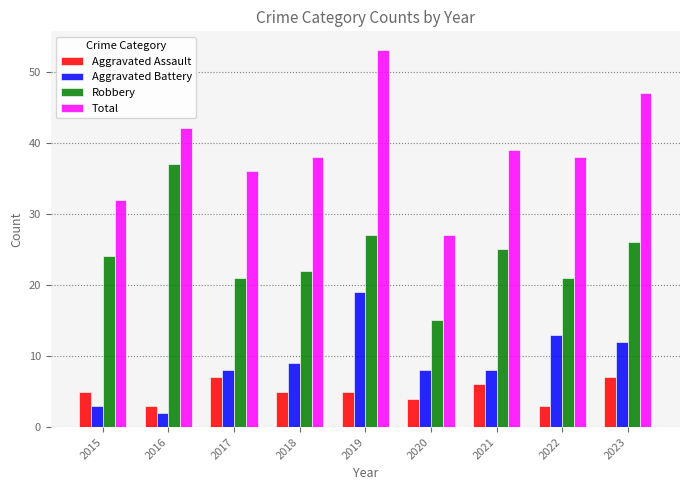

What is the value of the Aggravated Battery bar at the 9th from the left?

12